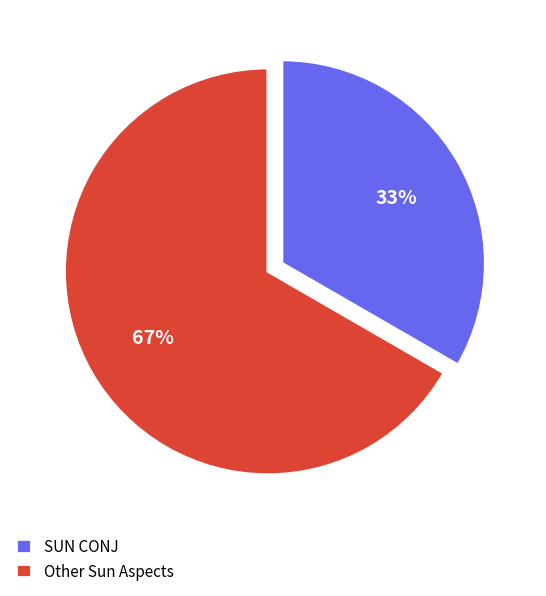

What percentage is the Other Sun Aspects slice, to the nearest percent?

67%